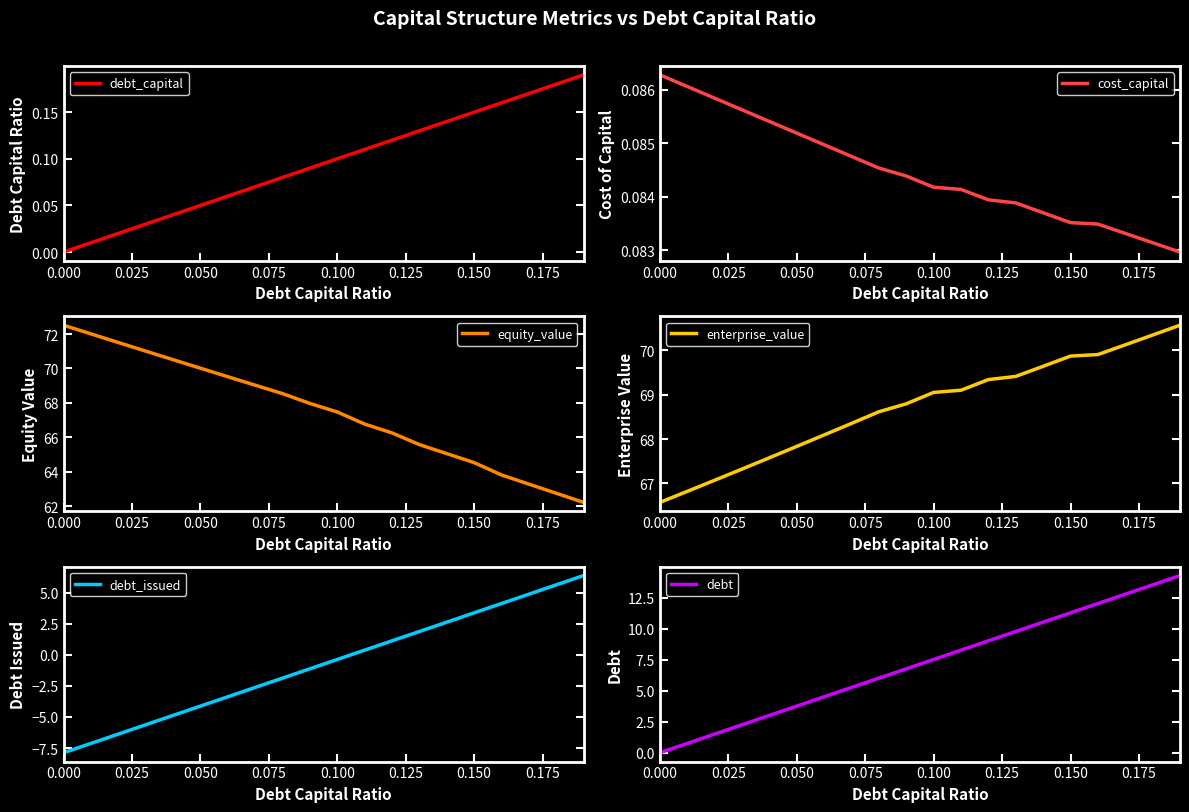

At how many categories does at least one series exceed 47?

20